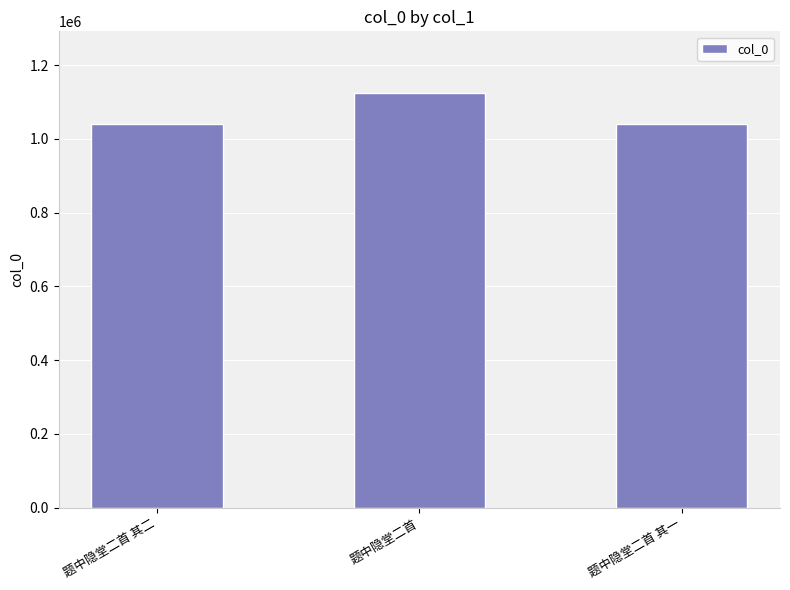

What is the sum of the values at 题中隐堂二首 其一 and 题中隐堂二首?

2163618